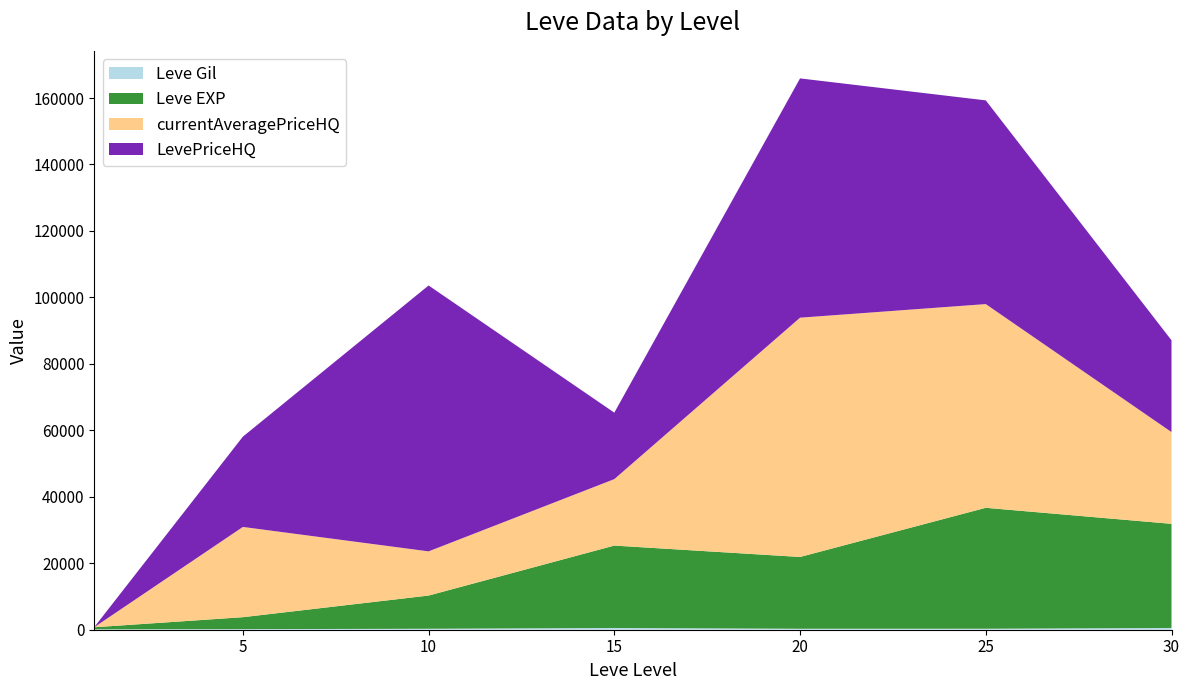

Reading right to left, what are all the values shown in this chart?

Leve Gil: 532	298	292	529	293	170	112
Leve EXP: 31330	36390	21600	24790	9990	3600	630
currentAveragePriceHQ: 27614	61300	72004	20000	13297	27161	21
LevePriceHQ: 27614	61300	72004	20000	80006	27161	21